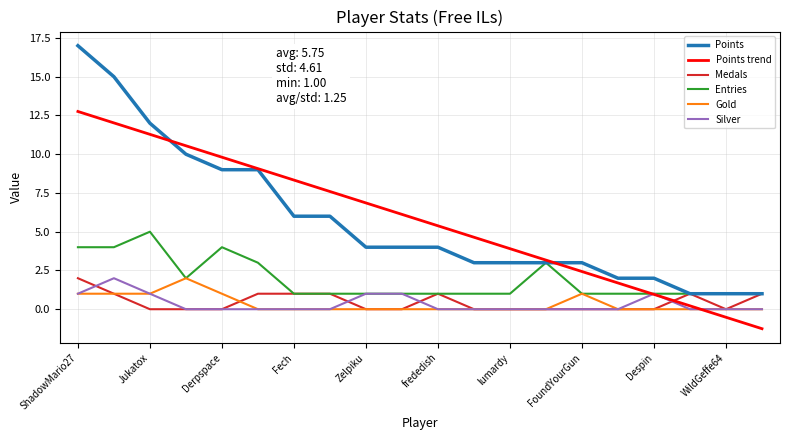

What is the smallest value displayed?

-1.3